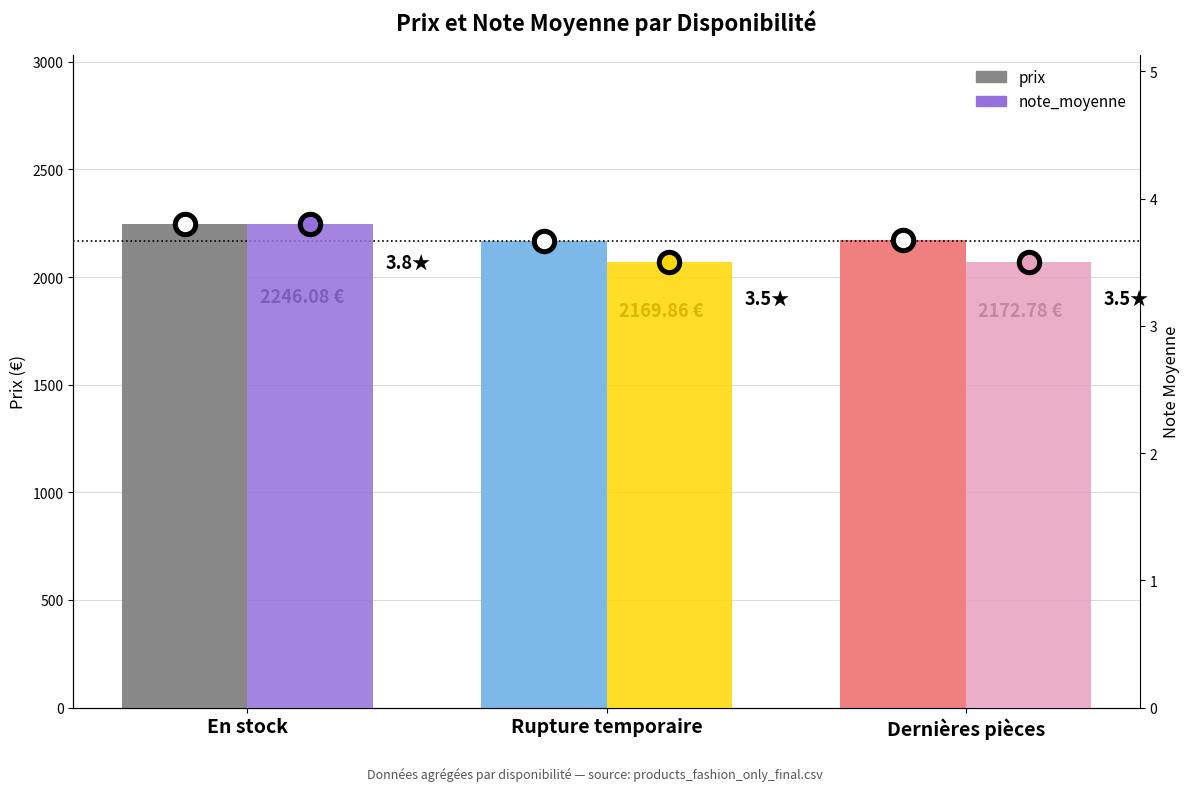

At how many categories does at least one series exceed 1322?

3